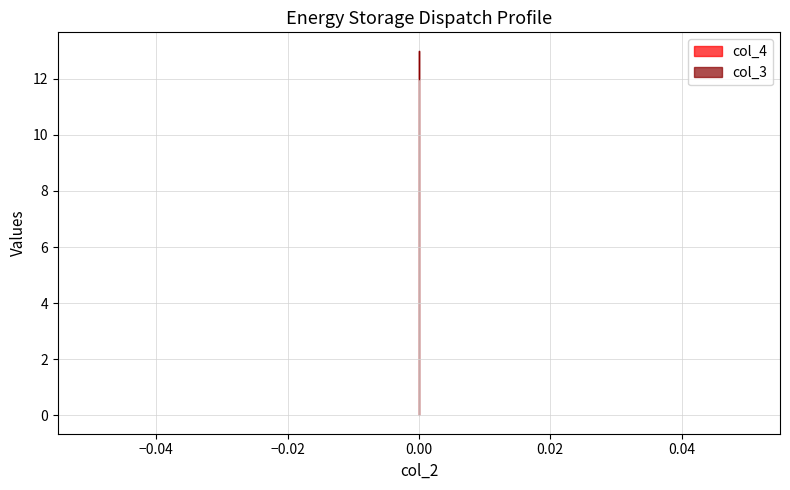

The value of col_4 at 0 is 0.0. True or false?

False